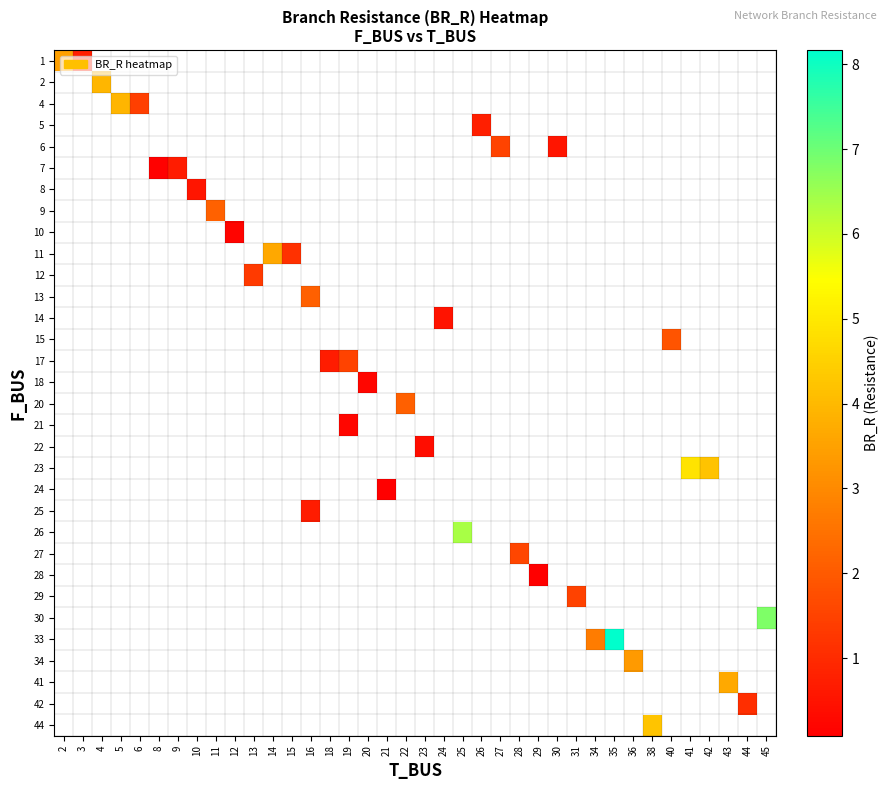

Between 22 and 21, which is larger?

21